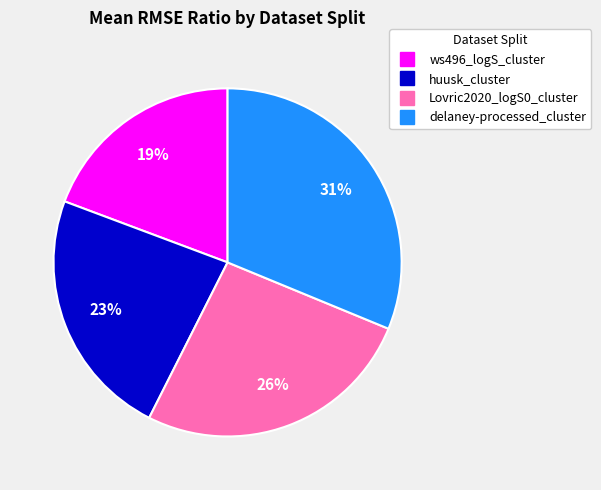

To the nearest percent, what is the difference between the huusk_cluster and ws496_logS_cluster slice percentages?

4%